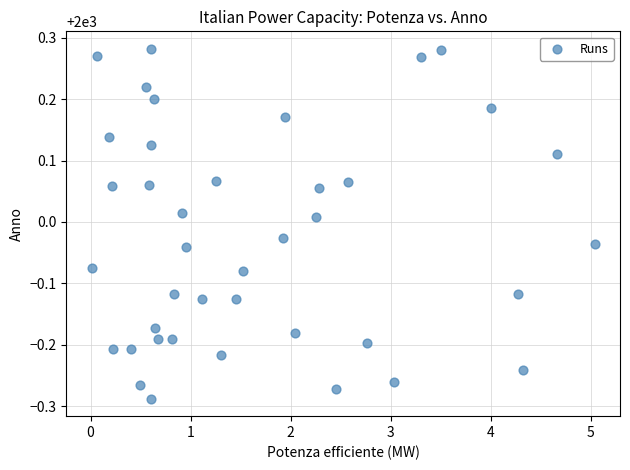

What is the range of Y values (max minus min)?

0.6